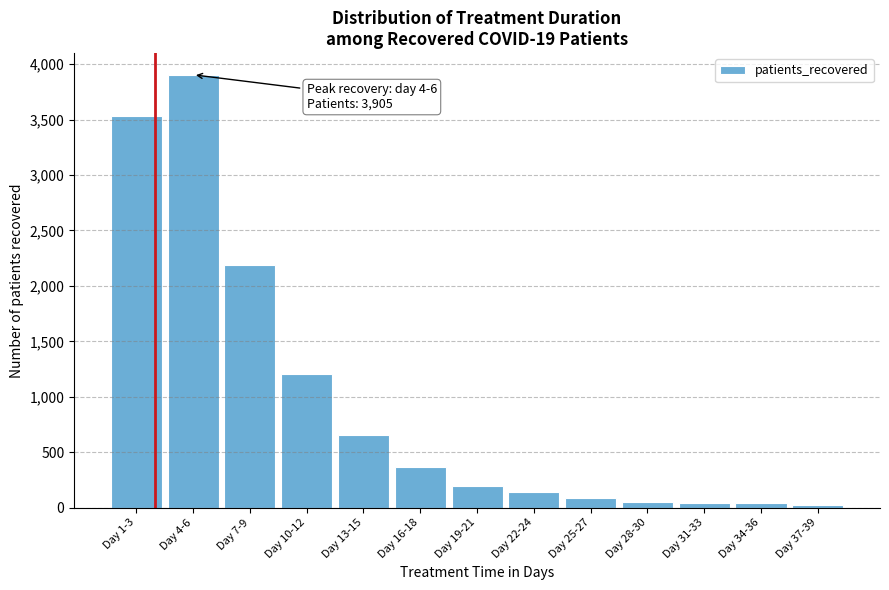

The value at Day 16-18 is 228. True or false?

False